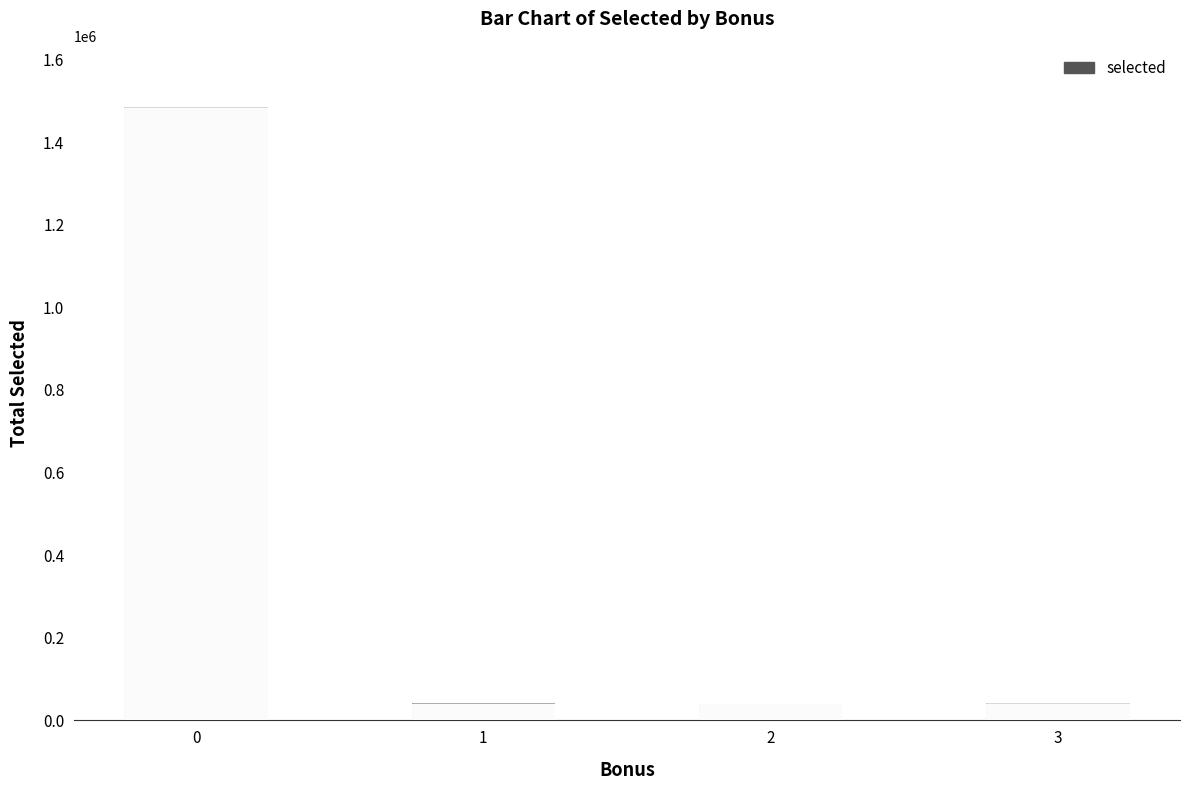

Is it true that the value at 1 is 41299?

True